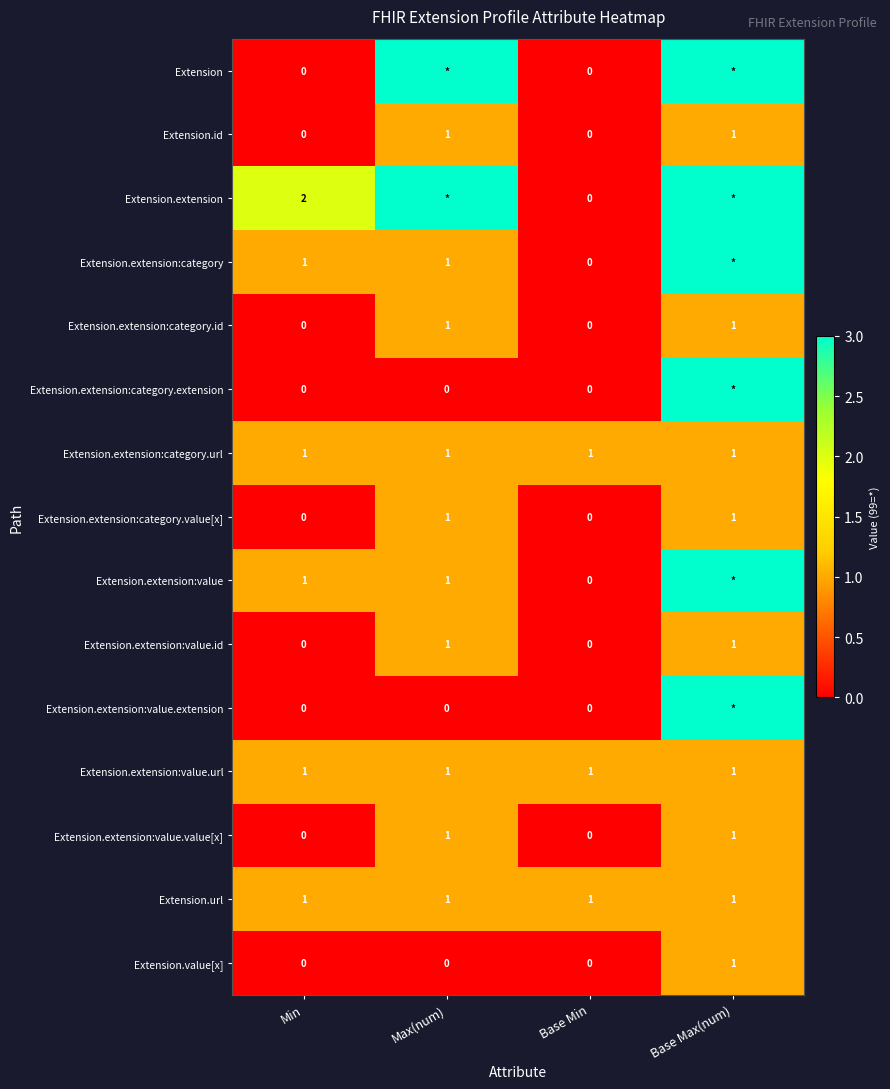

Is the value of Extension.extension:category.id at Base Max(num) greater than the value of Extension.value[x] at Base Min?

Yes